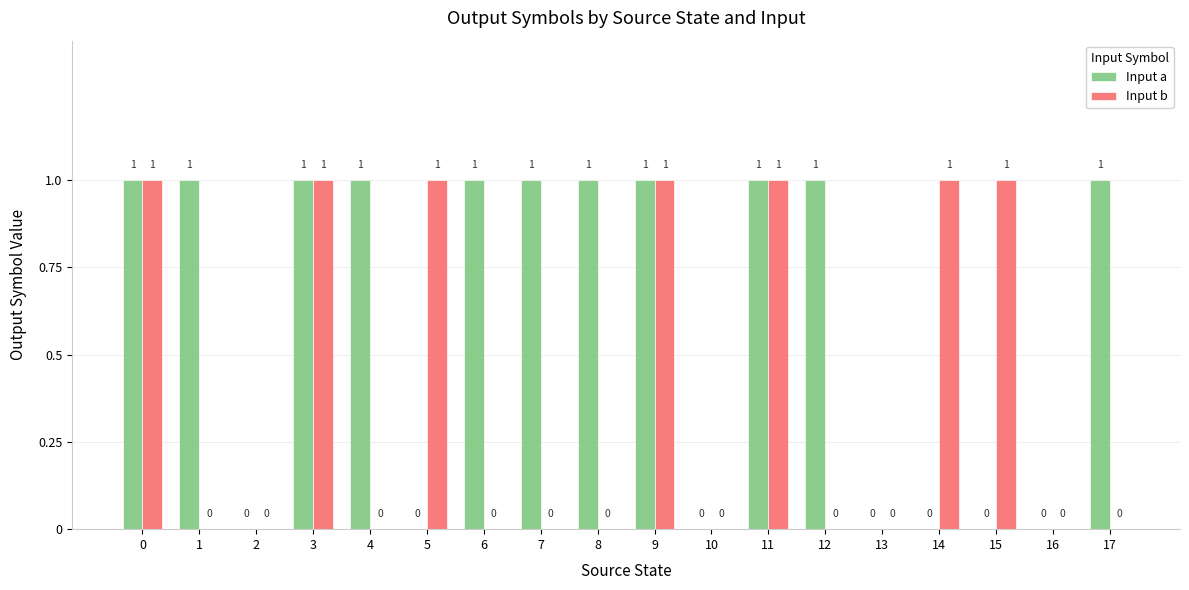

Which series changed the most between 8 and 13?

Input a